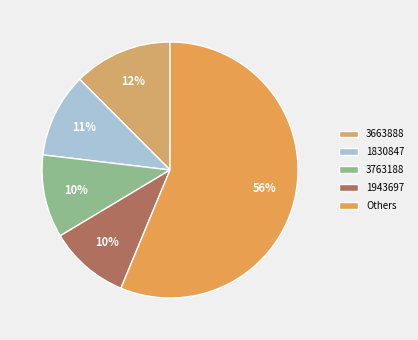

Does any single category account for the majority?

Yes